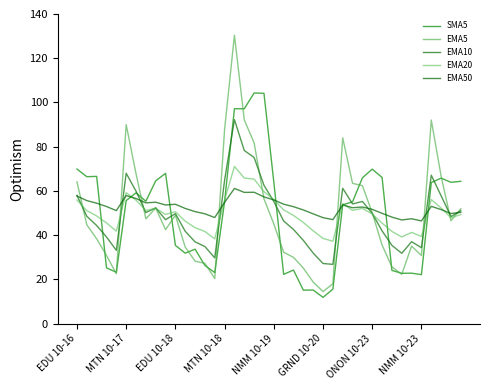

Where is EMA50 nearest to the value 53?

36